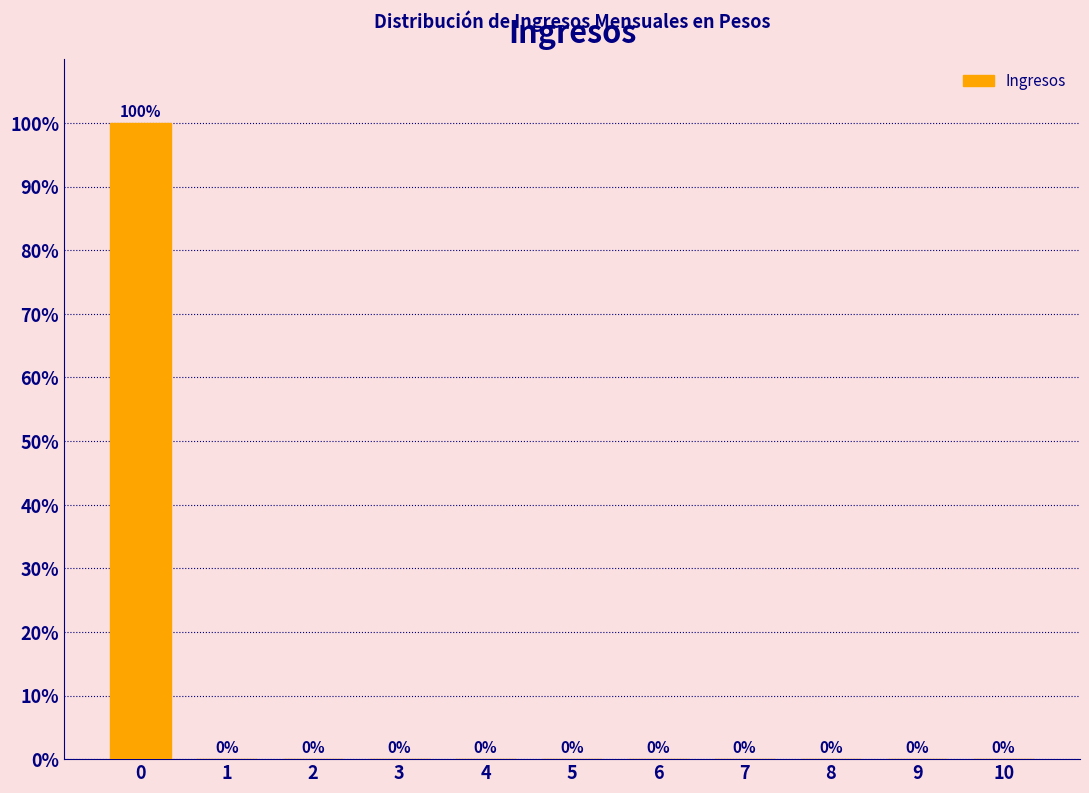

Reading right to left, transcribe all the data shown in this chart.

10=0	9=0	8=0	7=0	6=0	5=0	4=0	3=0	2=0	1=0	0=100